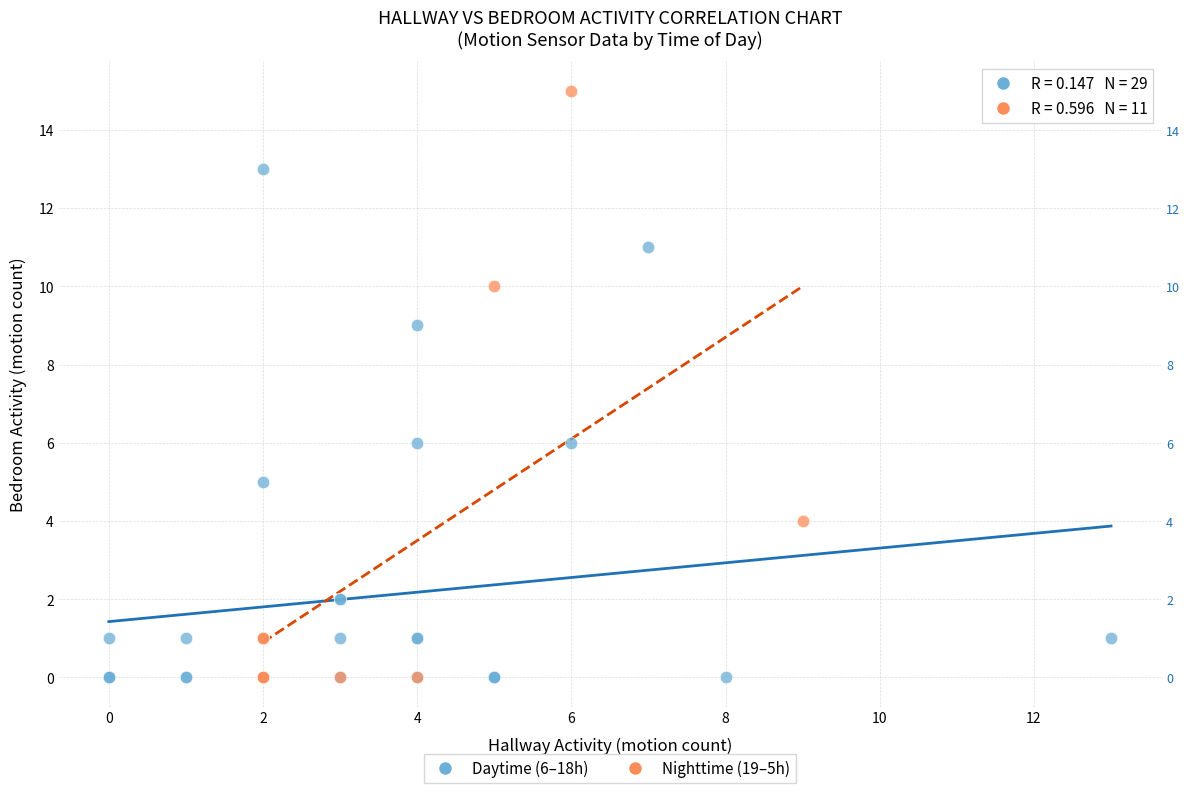

Which series has the largest Y range (max minus min)?

Nighttime (19–5h)